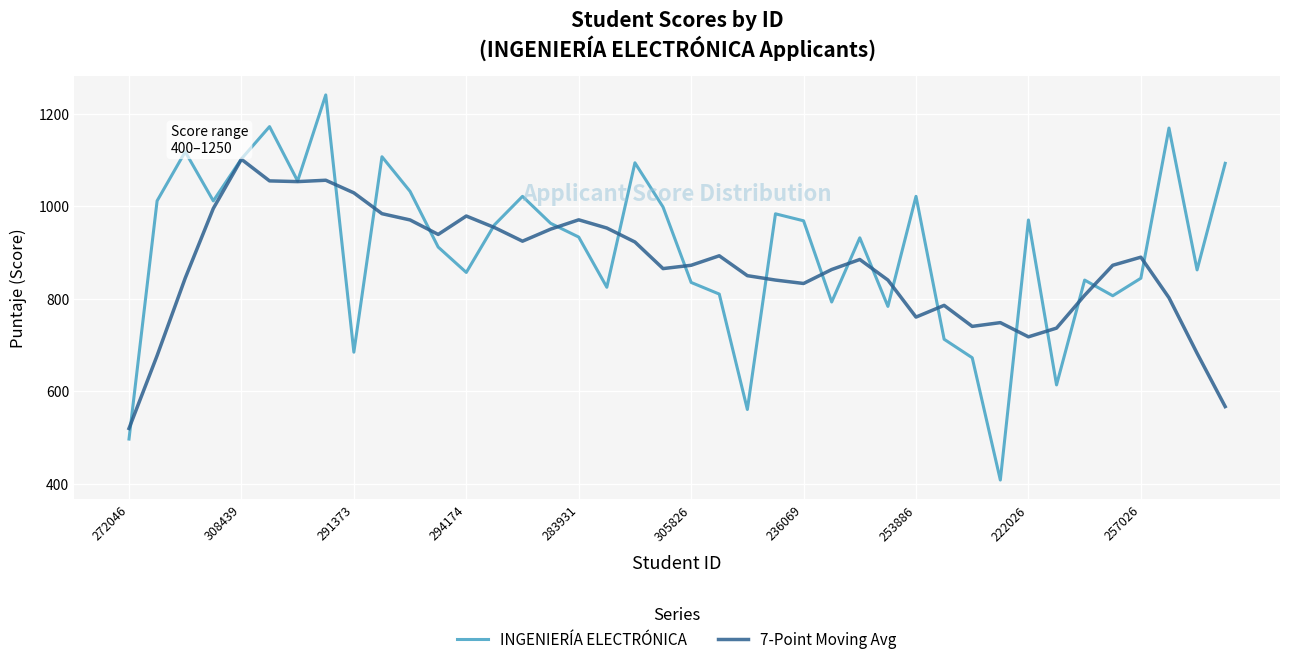

Rank the series by their maximum value, from lowest to highest.

7-Point Moving Avg, INGENIERÍA ELECTRÓNICA